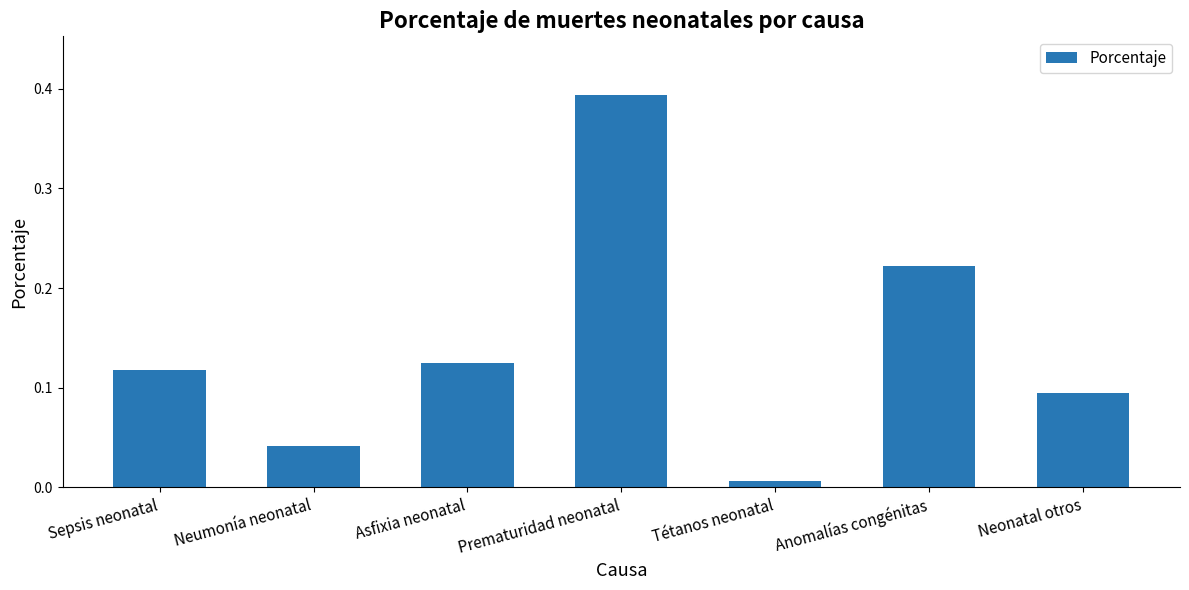

Which label corresponds to the largest value in the chart?

Prematuridad neonatal